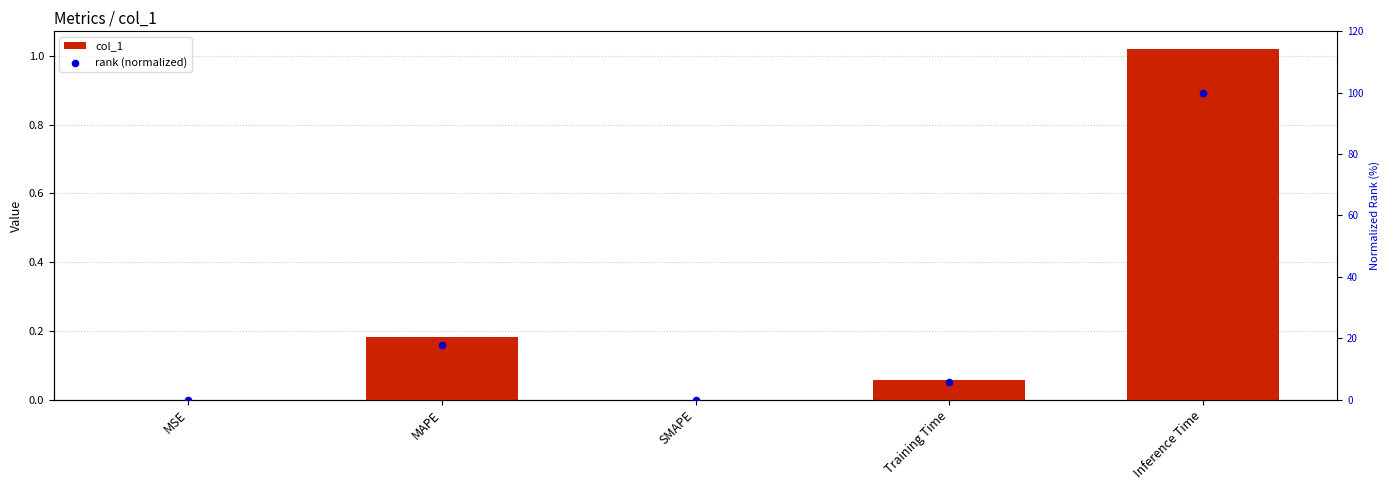

What are all the series names shown in the legend?

col_1, rank (normalized)